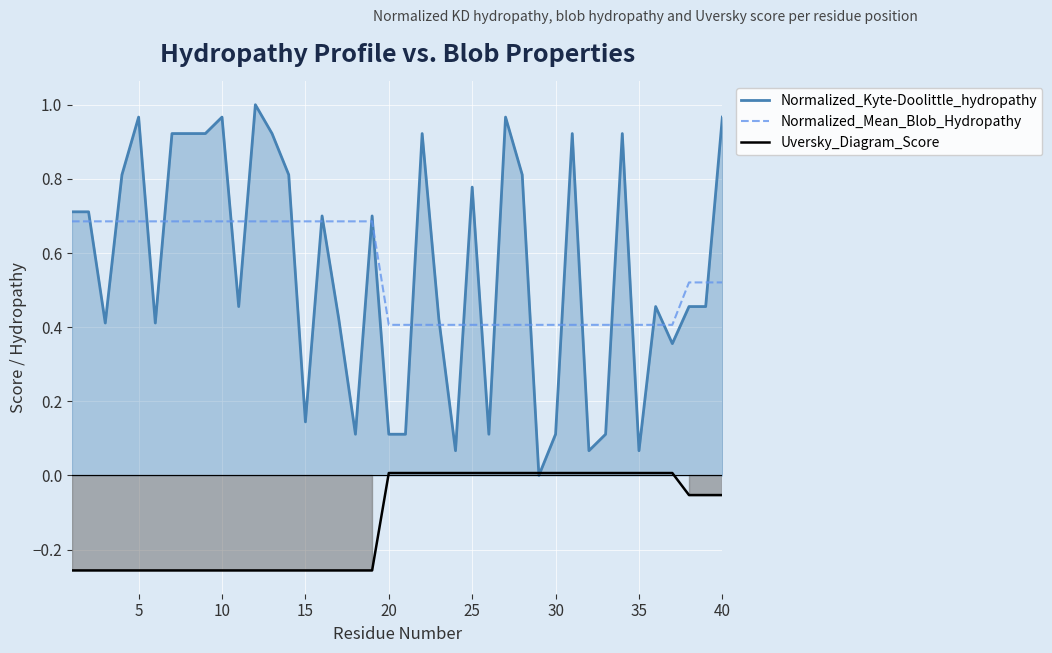

Reading right to left, what are all the values shown in this chart?

Normalized_Kyte-Doolittle_hydropathy: 1.0	0.5	0.5	0.4	0.5	0.1	0.9	0.1	0.1	0.9	0.1	0.0	0.8	1.0	0.1	0.8	0.1	0.4	0.9	0.1	0.1	0.7	0.1	0.4	0.7	0.1	0.8	0.9	1.0	0.5	1.0	0.9	0.9	0.9	0.4	1.0	0.8	0.4	0.7	0.7
Normalized_Mean_Blob_Hydropathy: 0.5	0.5	0.5	0.4	0.4	0.4	0.4	0.4	0.4	0.4	0.4	0.4	0.4	0.4	0.4	0.4	0.4	0.4	0.4	0.4	0.4	0.7	0.7	0.7	0.7	0.7	0.7	0.7	0.7	0.7	0.7	0.7	0.7	0.7	0.7	0.7	0.7	0.7	0.7	0.7
Uversky_Diagram_Score: -0.1	-0.1	-0.1	0.0	0.0	0.0	0.0	0.0	0.0	0.0	0.0	0.0	0.0	0.0	0.0	0.0	0.0	0.0	0.0	0.0	0.0	-0.3	-0.3	-0.3	-0.3	-0.3	-0.3	-0.3	-0.3	-0.3	-0.3	-0.3	-0.3	-0.3	-0.3	-0.3	-0.3	-0.3	-0.3	-0.3